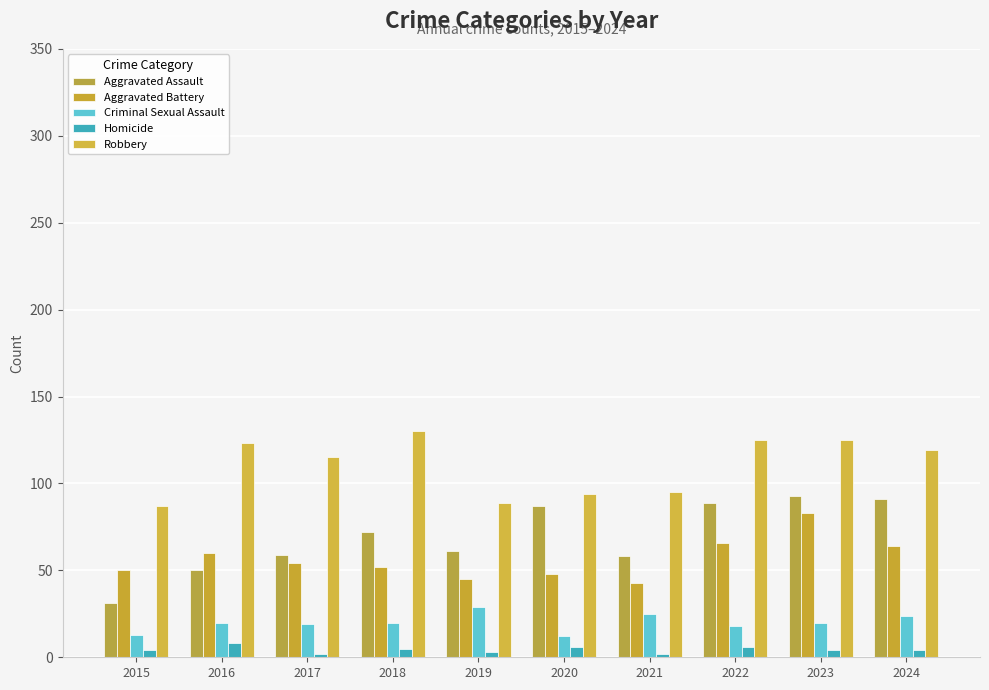

What is the difference between the Criminal Sexual Assault values at 2015 and 2023?

7